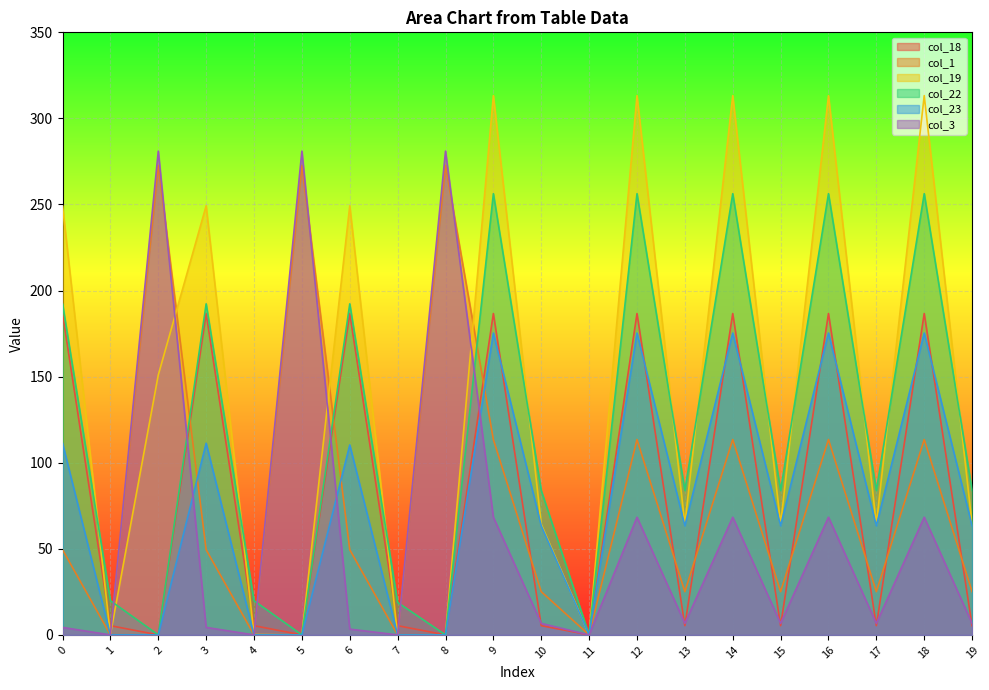

How many values in col_3 are above zero?

16